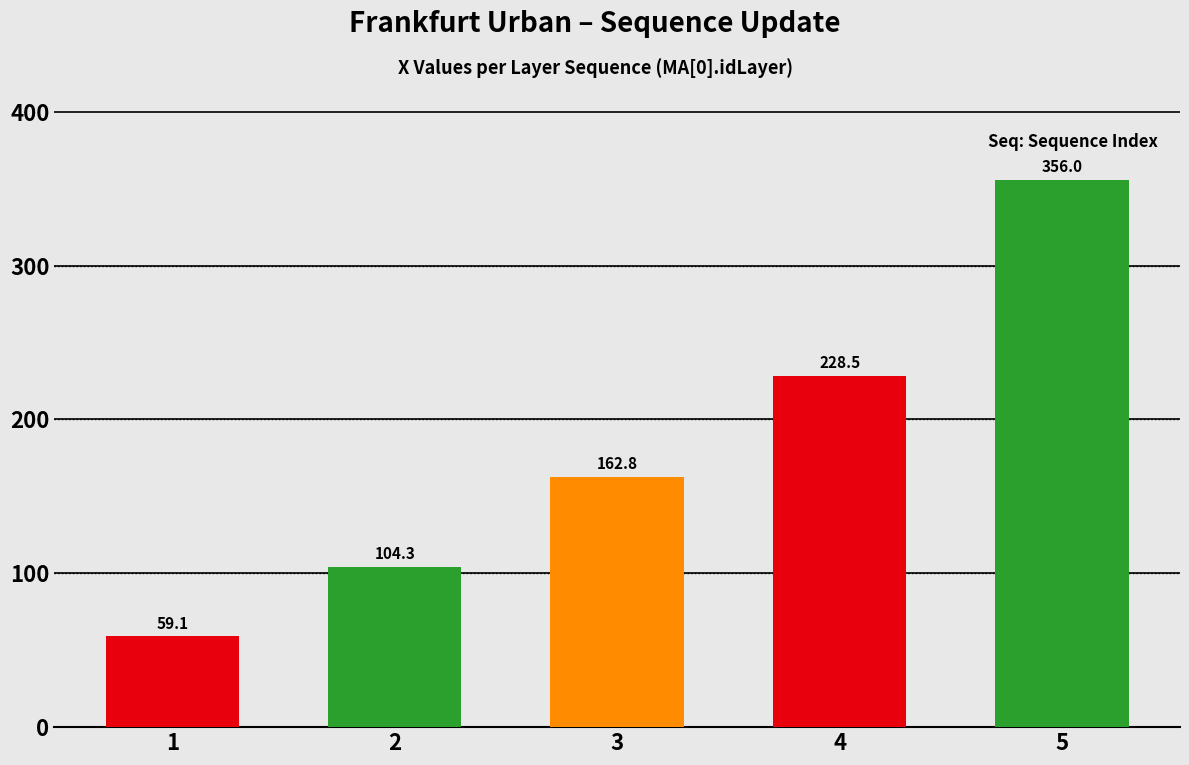

Reading left to right, transcribe all the data shown in this chart.

59.1	104.3	162.8	228.5	356.0